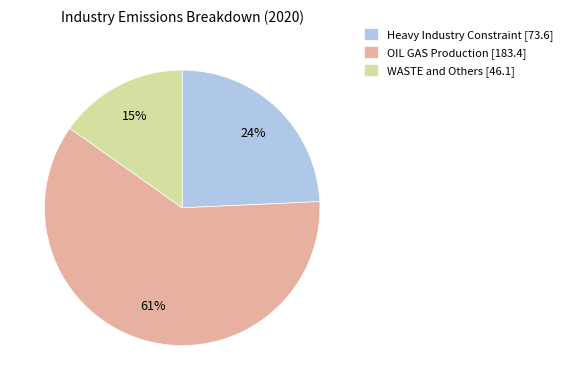

Does any single category account for the majority?

Yes